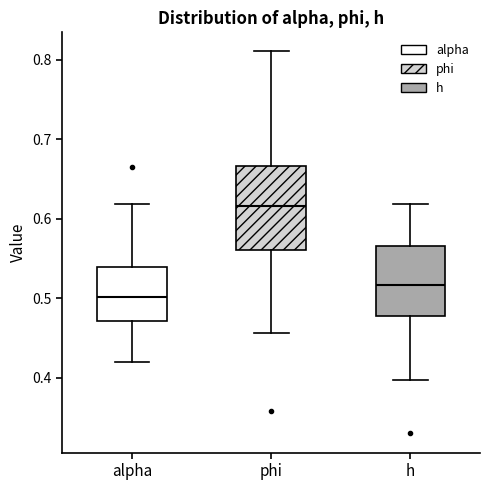

Where does the lower whisker of the box for alpha end on the y-axis? The values are not printed on the chart, so give them approximately, as read against the axis.

0.42